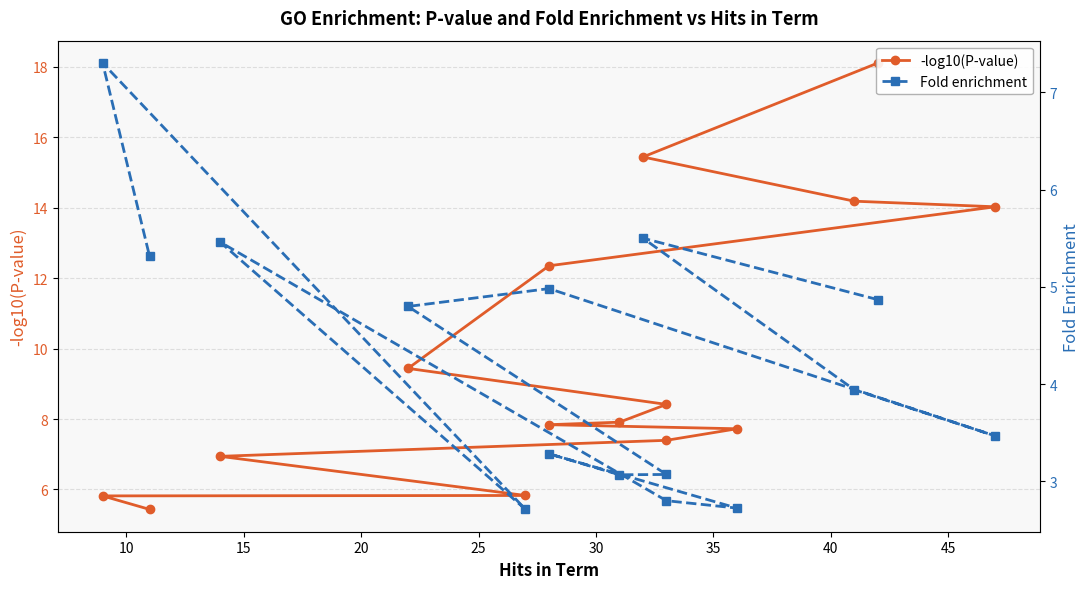

Reading right to left, transcribe all the data shown in this chart.

-log10(P-value): 5.4	5.8	5.8	6.9	7.4	7.7	7.8	7.9	8.4	9.4	12.4	14.0	14.2	15.4	18.1
Fold enrichment: 5.3	7.3	2.7	5.5	2.8	2.7	3.3	3.1	3.1	4.8	5.0	3.5	3.9	5.5	4.9